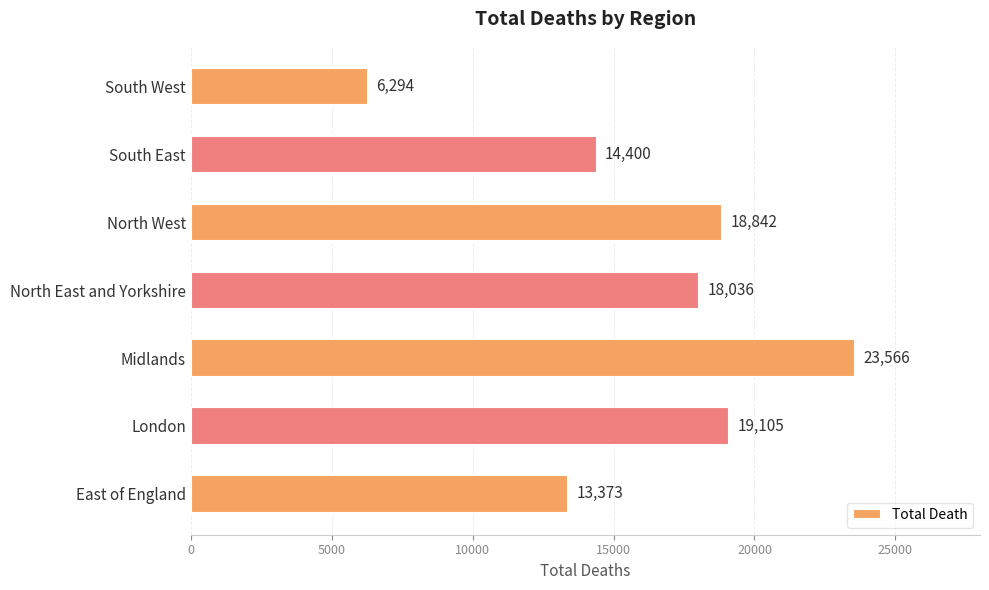

Reading bottom to top, what are all the values shown in this chart?

East of England=13373	London=19105	Midlands=23566	North East and Yorkshire=18036	North West=18842	South East=14400	South West=6294